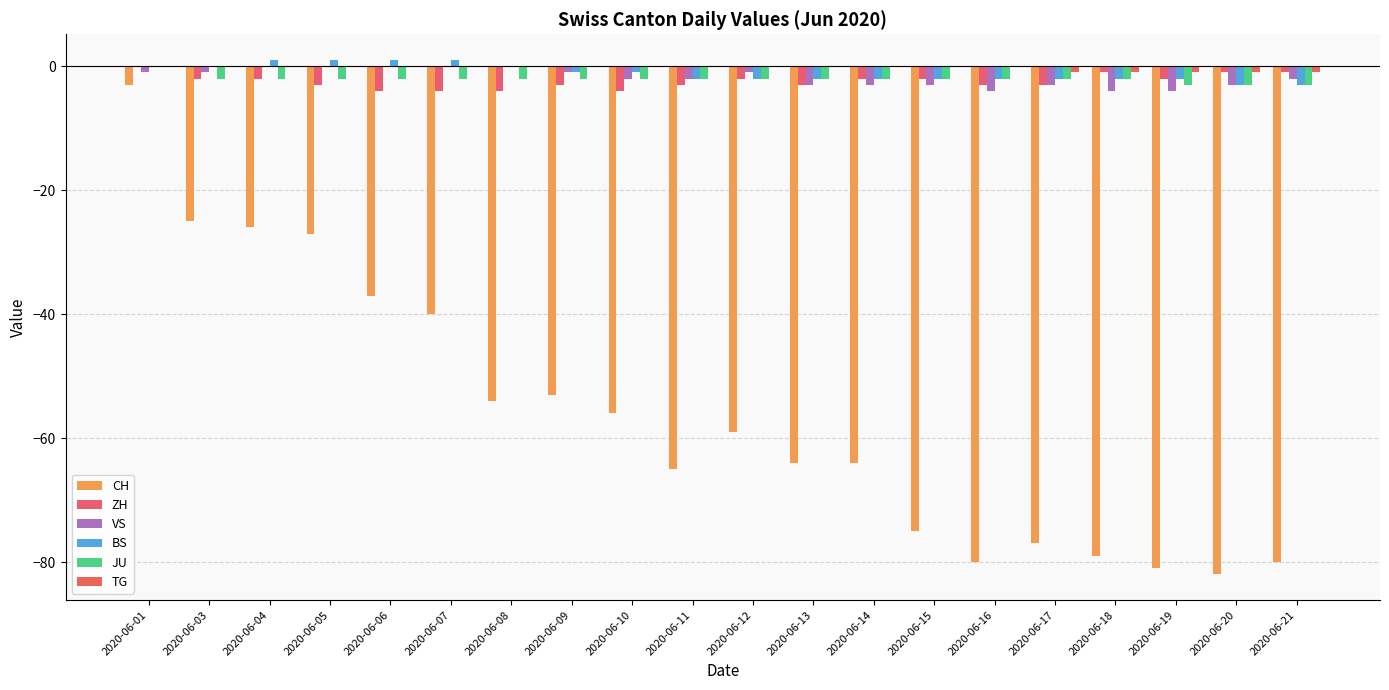

Which series has the largest range (max minus min)?

CH